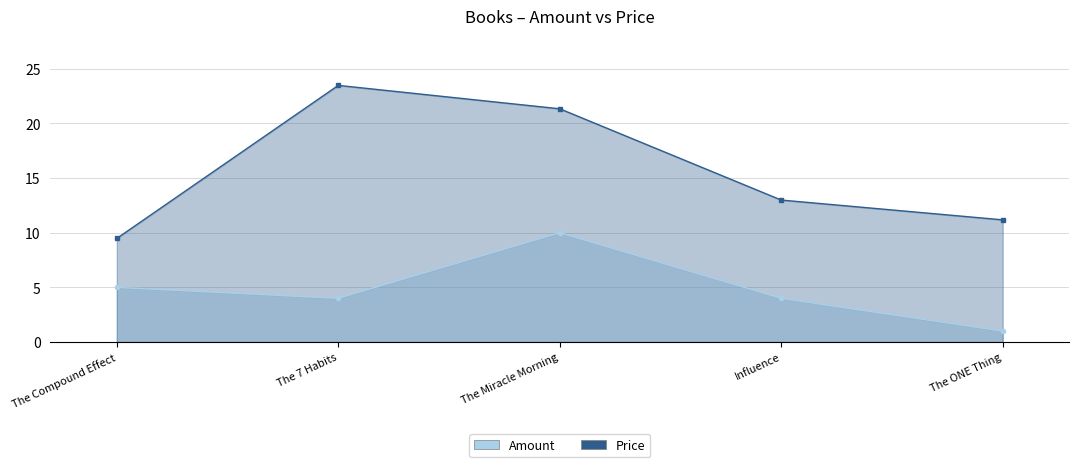

The Amount series shows 4.0 at The 7 Habits. True or false?

True